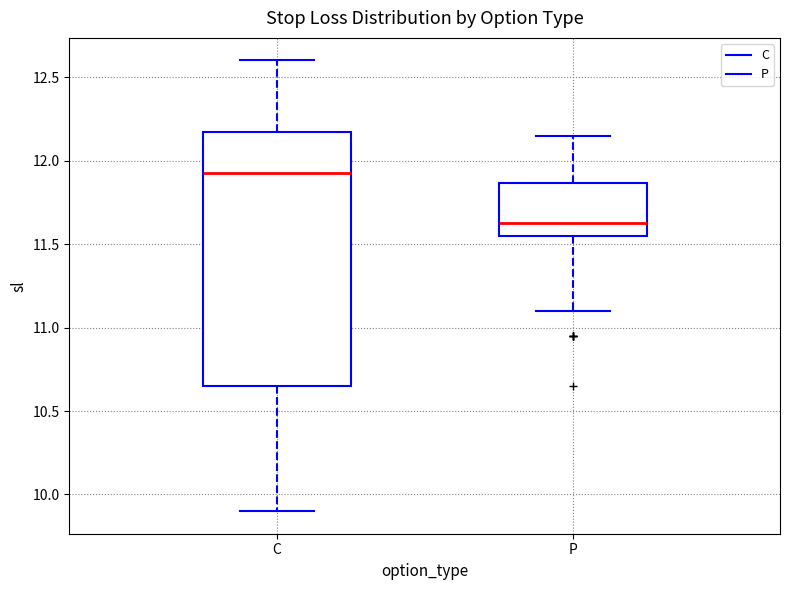

Reading left to right, transcribe this box plot: for each box, give where its median line is, the range the box spans, and where its two whiskers end, as read against the y-axis. The values are not printed on the chart, so give them approximately, as read against the axis.

C: median 11.95, box 10.65 to 12.15, whiskers 9.90 to 12.60
P: median 11.65, box 11.55 to 11.85, whiskers 11.10 to 12.15